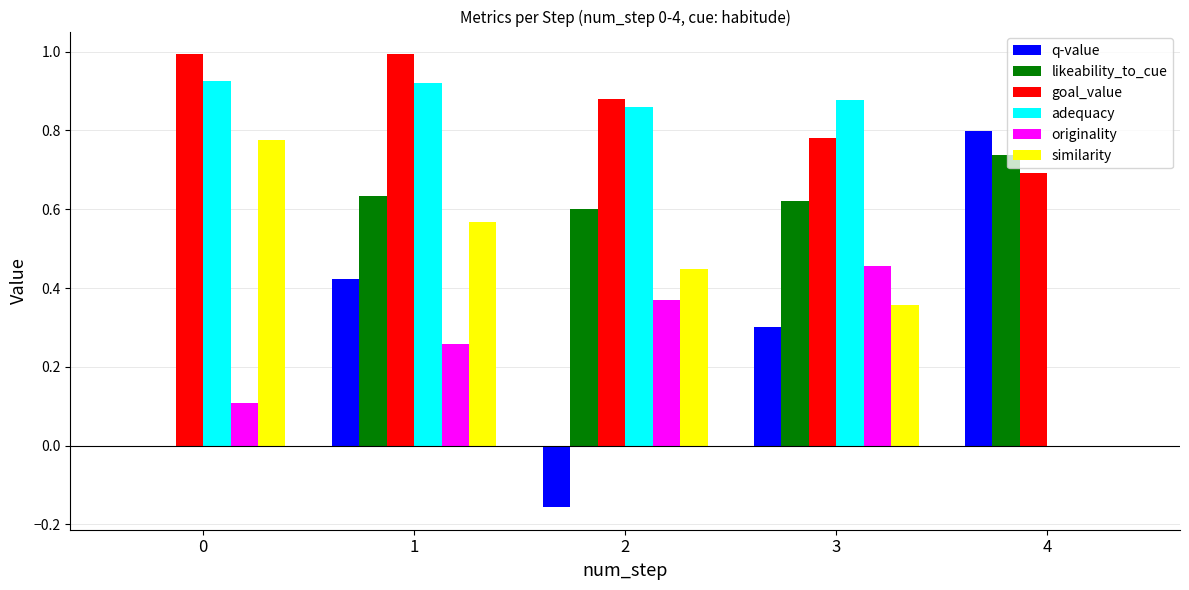

Is it true that originality equals 0.1 at 1?

False